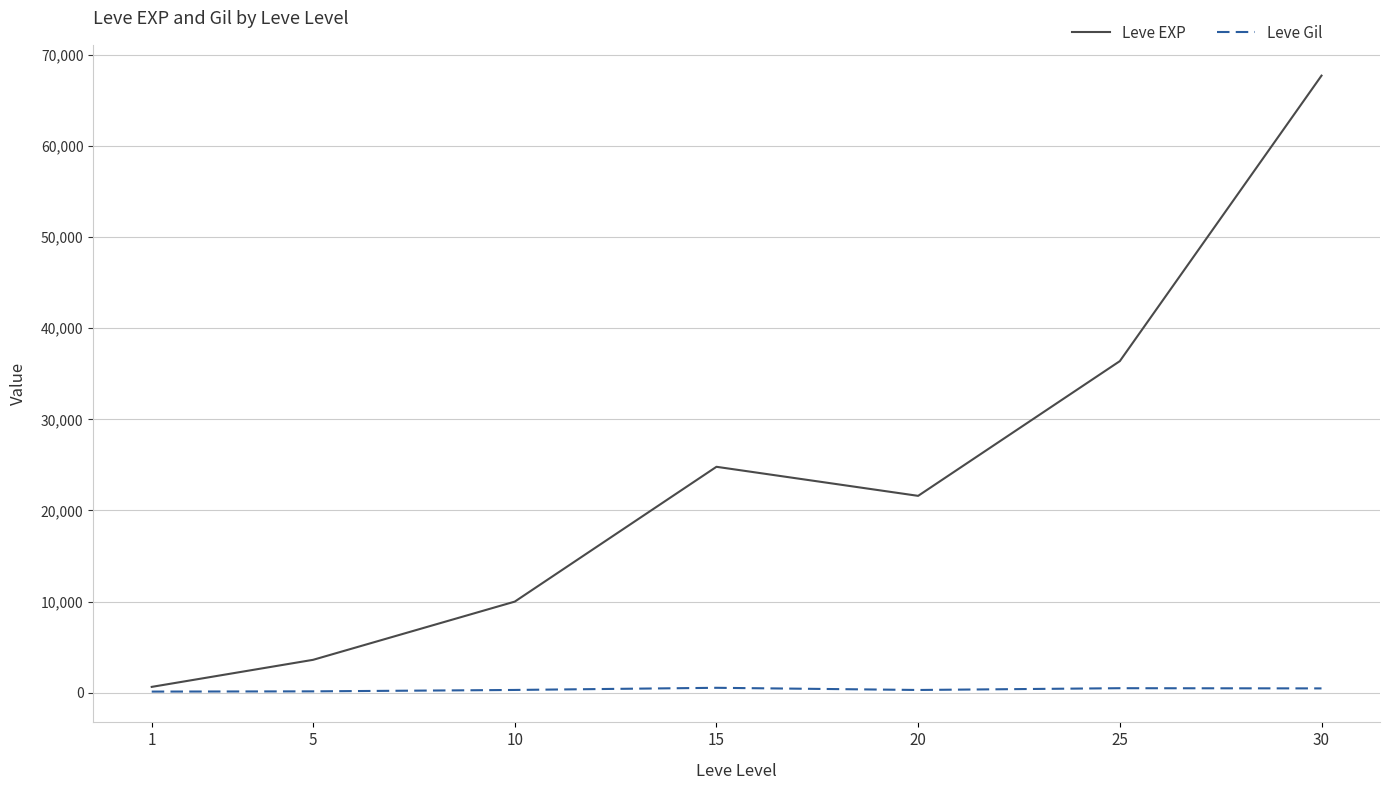

Which series changed the most between 5 and 10?

Leve EXP